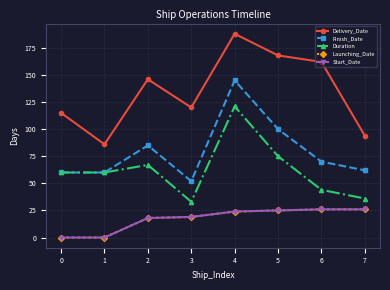

Does the chart have visible grid lines?

Yes